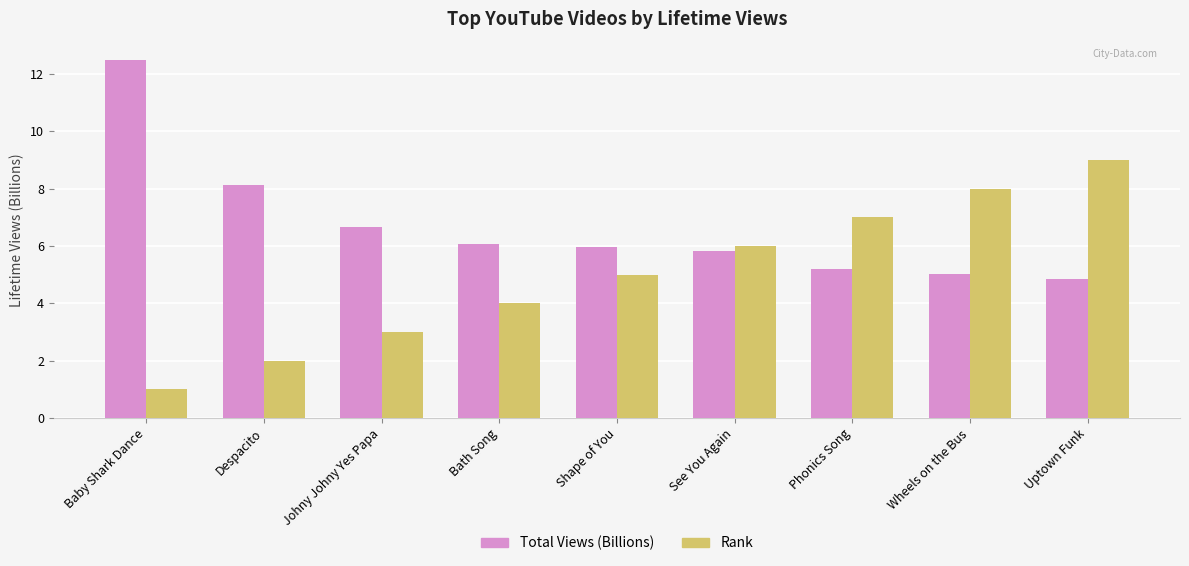

What is the average value of the Total Views (Billions) series?

6.7